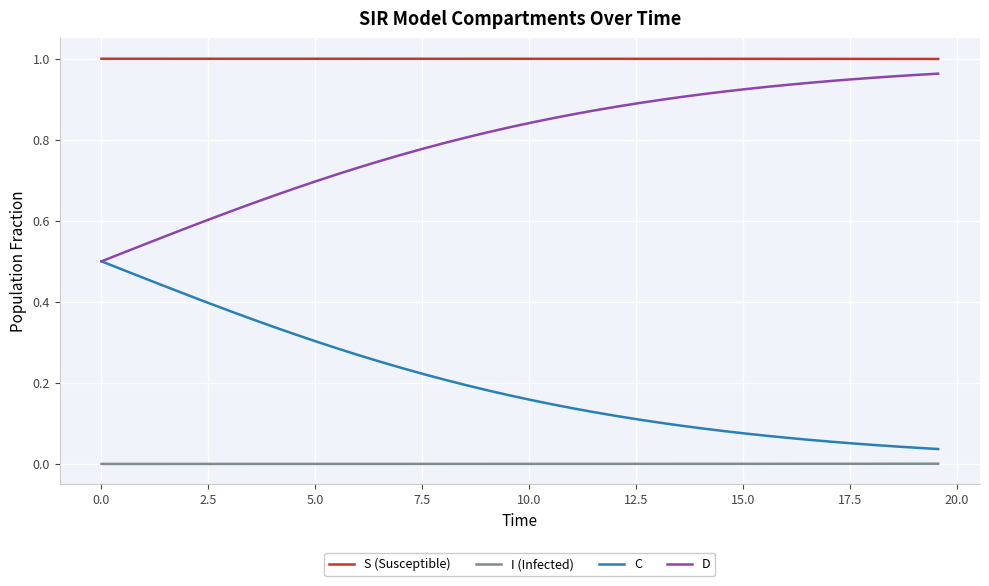

Which series has the largest total across all categories?

S (Susceptible)